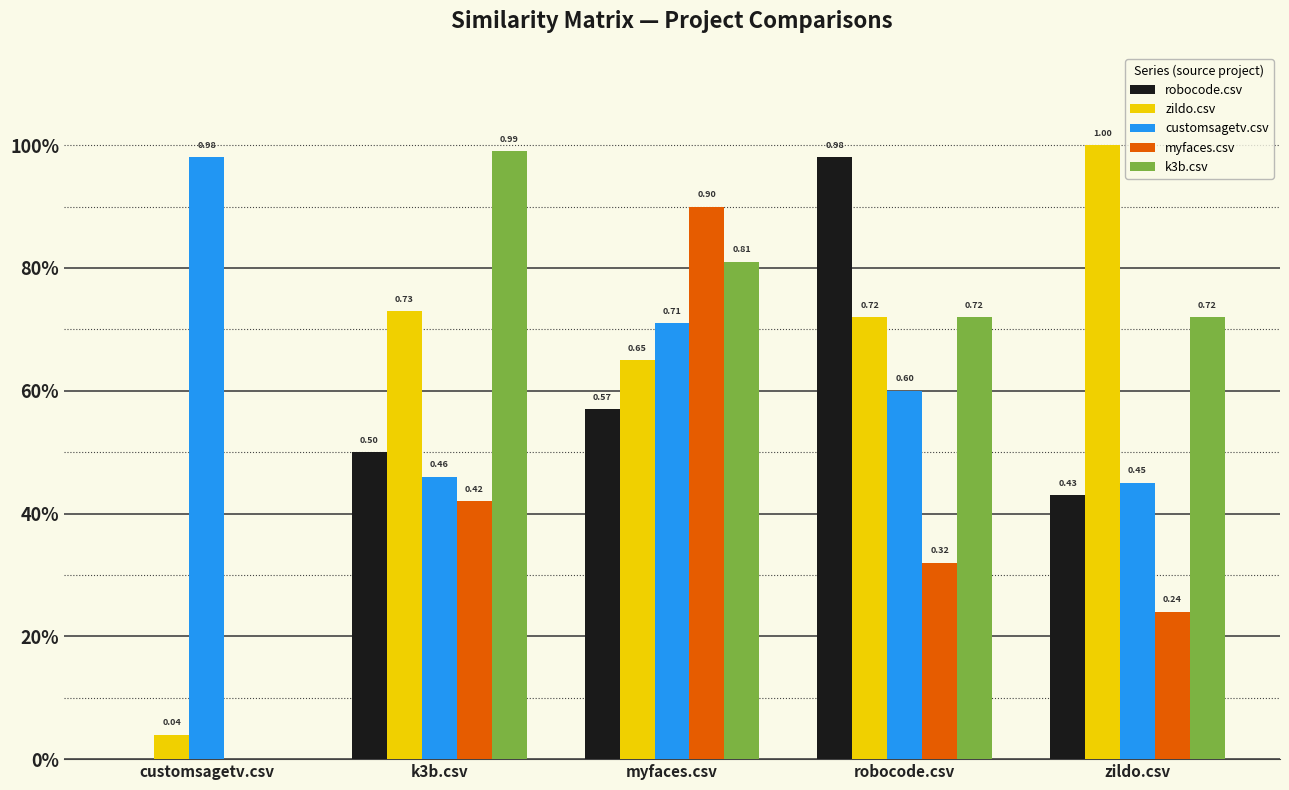

What is the difference between the second highest and second lowest values in the customsagetv.csv series?

0.2